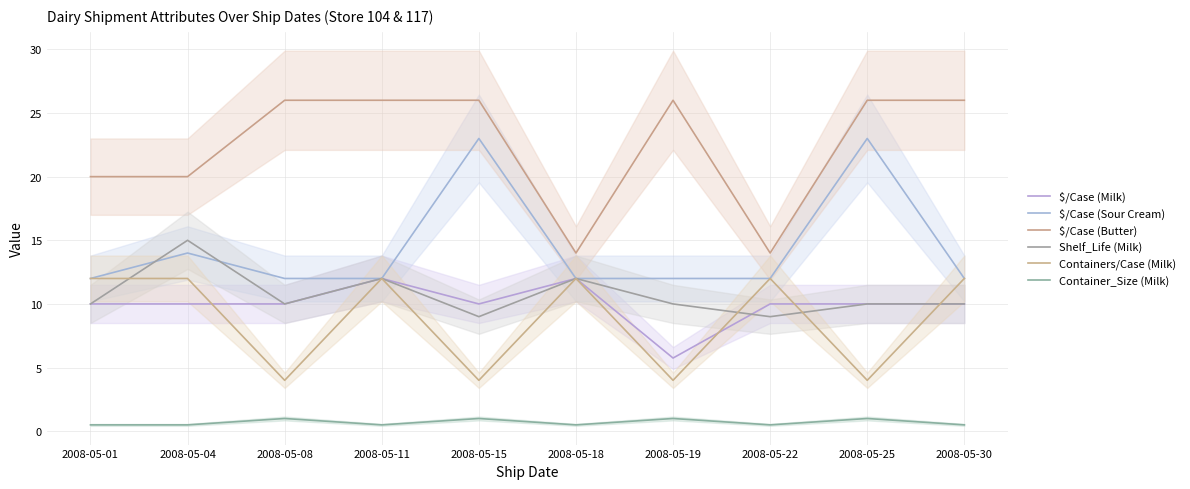

Reading left to right, list all the values displayed in this chart.

$/Case (Milk): 2008-05-01=10.0	2008-05-04=10.0	2008-05-08=10.0	2008-05-11=12.0	2008-05-15=10.0	2008-05-18=12.0	2008-05-19=5.8	2008-05-22=10.0	2008-05-25=10.0	2008-05-30=10.0
$/Case (Sour Cream): 2008-05-01=12.0	2008-05-04=14.0	2008-05-08=12.0	2008-05-11=12.0	2008-05-15=23.0	2008-05-18=12.0	2008-05-19=12.0	2008-05-22=12.0	2008-05-25=23.0	2008-05-30=12.0
$/Case (Butter): 2008-05-01=20.0	2008-05-04=20.0	2008-05-08=26.0	2008-05-11=26.0	2008-05-15=26.0	2008-05-18=14.0	2008-05-19=26.0	2008-05-22=14.0	2008-05-25=26.0	2008-05-30=26.0
Shelf_Life (Milk): 2008-05-01=10.0	2008-05-04=15.0	2008-05-08=10.0	2008-05-11=12.0	2008-05-15=9.0	2008-05-18=12.0	2008-05-19=10.0	2008-05-22=9.0	2008-05-25=10.0	2008-05-30=10.0
Containers/Case (Milk): 2008-05-01=12.0	2008-05-04=12.0	2008-05-08=4.0	2008-05-11=12.0	2008-05-15=4.0	2008-05-18=12.0	2008-05-19=4.0	2008-05-22=12.0	2008-05-25=4.0	2008-05-30=12.0
Container_Size (Milk): 2008-05-01=0.5	2008-05-04=0.5	2008-05-08=1.0	2008-05-11=0.5	2008-05-15=1.0	2008-05-18=0.5	2008-05-19=1.0	2008-05-22=0.5	2008-05-25=1.0	2008-05-30=0.5